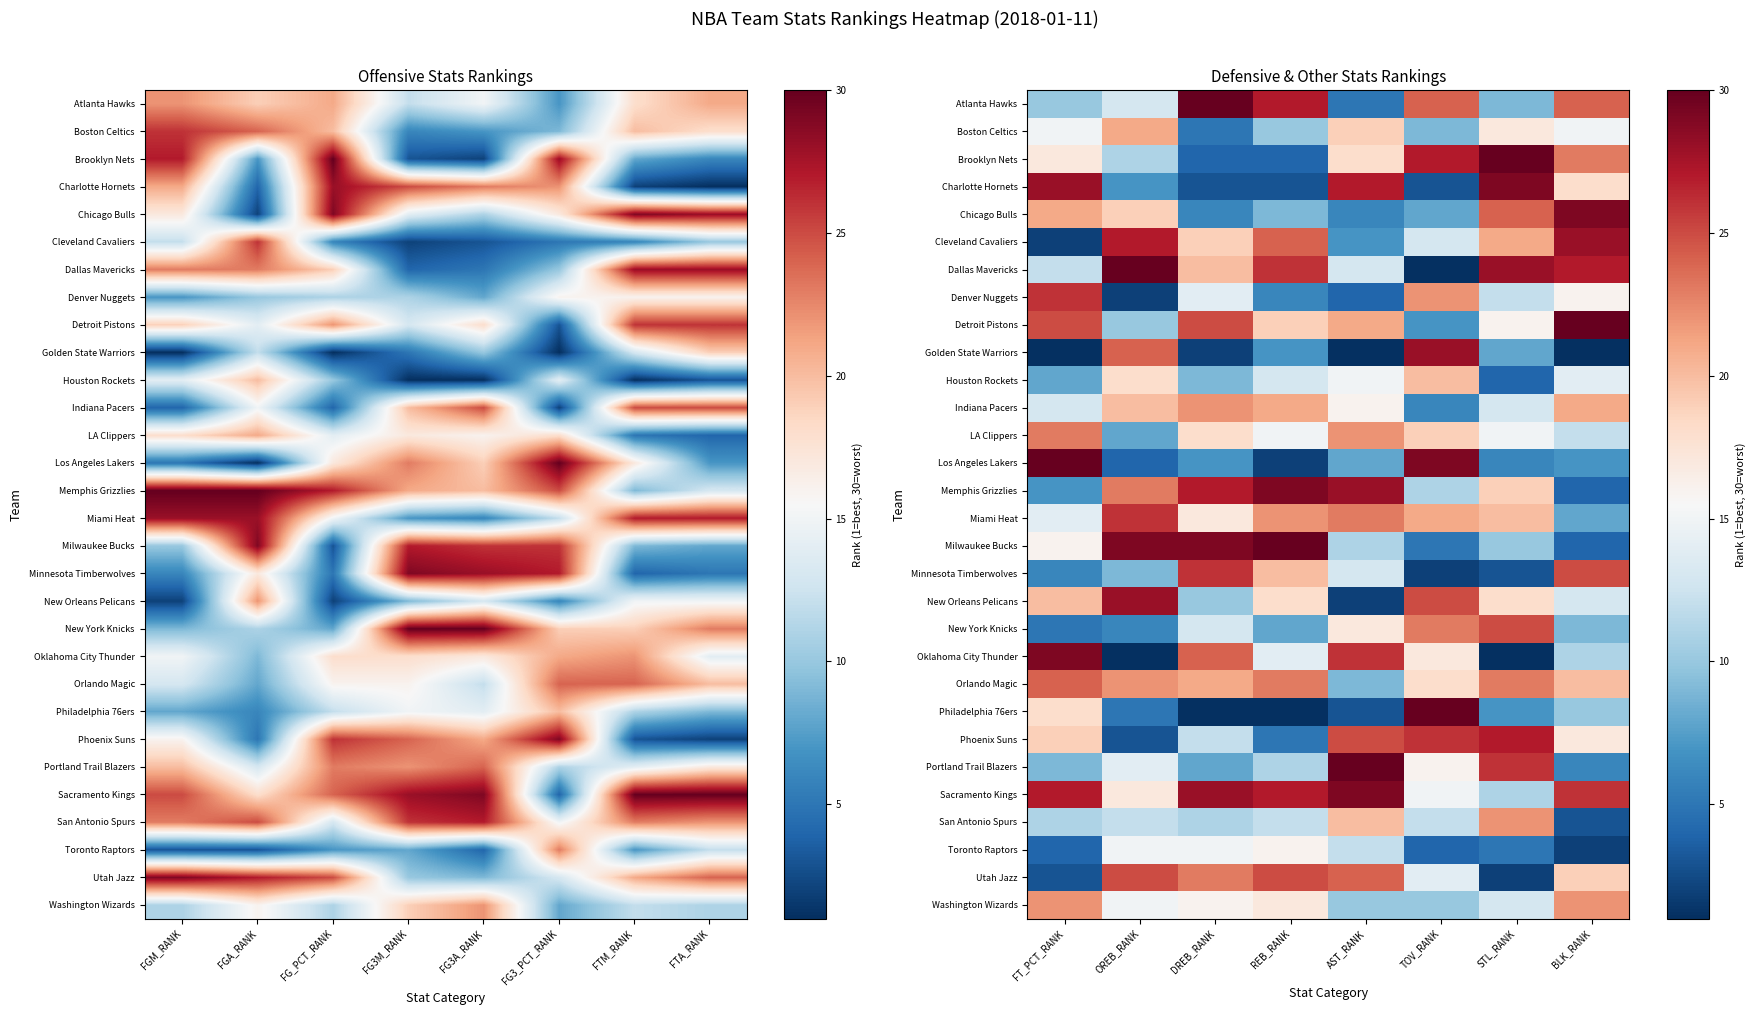

What is the smallest value displayed?

1